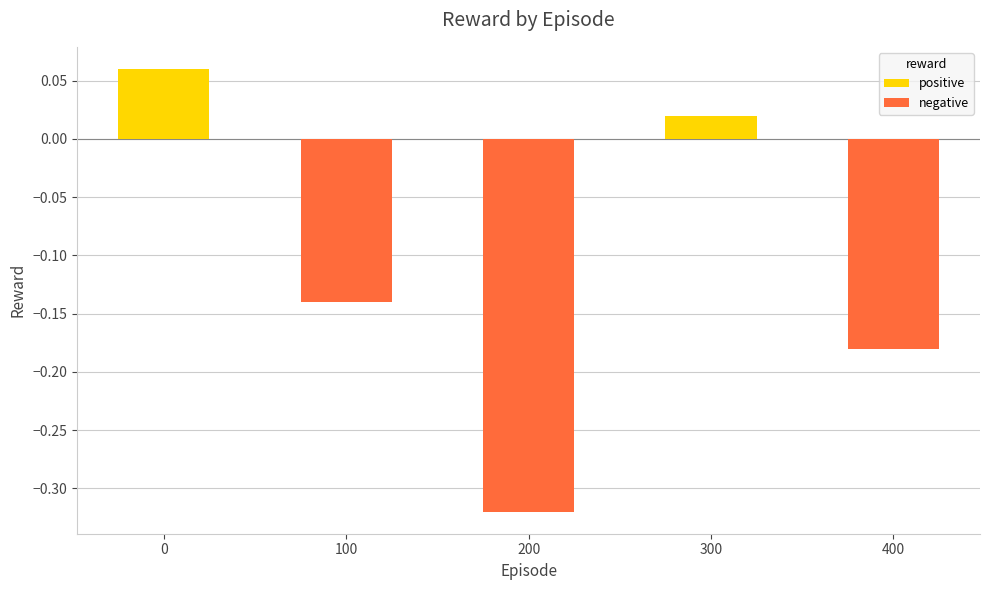

What is the sum of all values?

-0.6